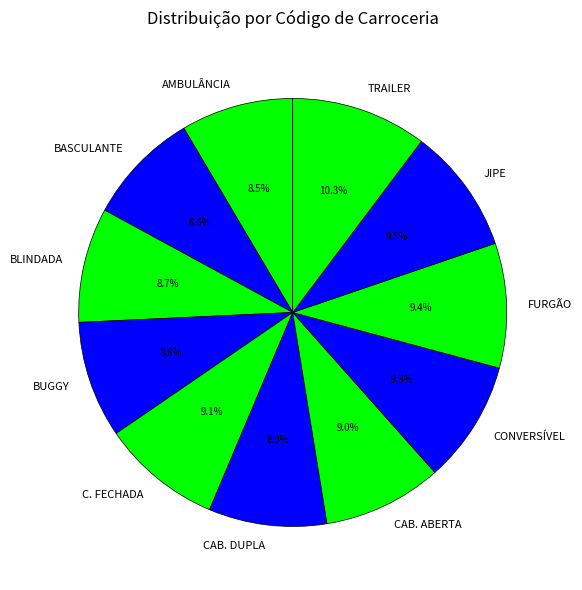

What is the ratio of the value at CONVERSÍVEL to the value at FURGÃO?

1.0